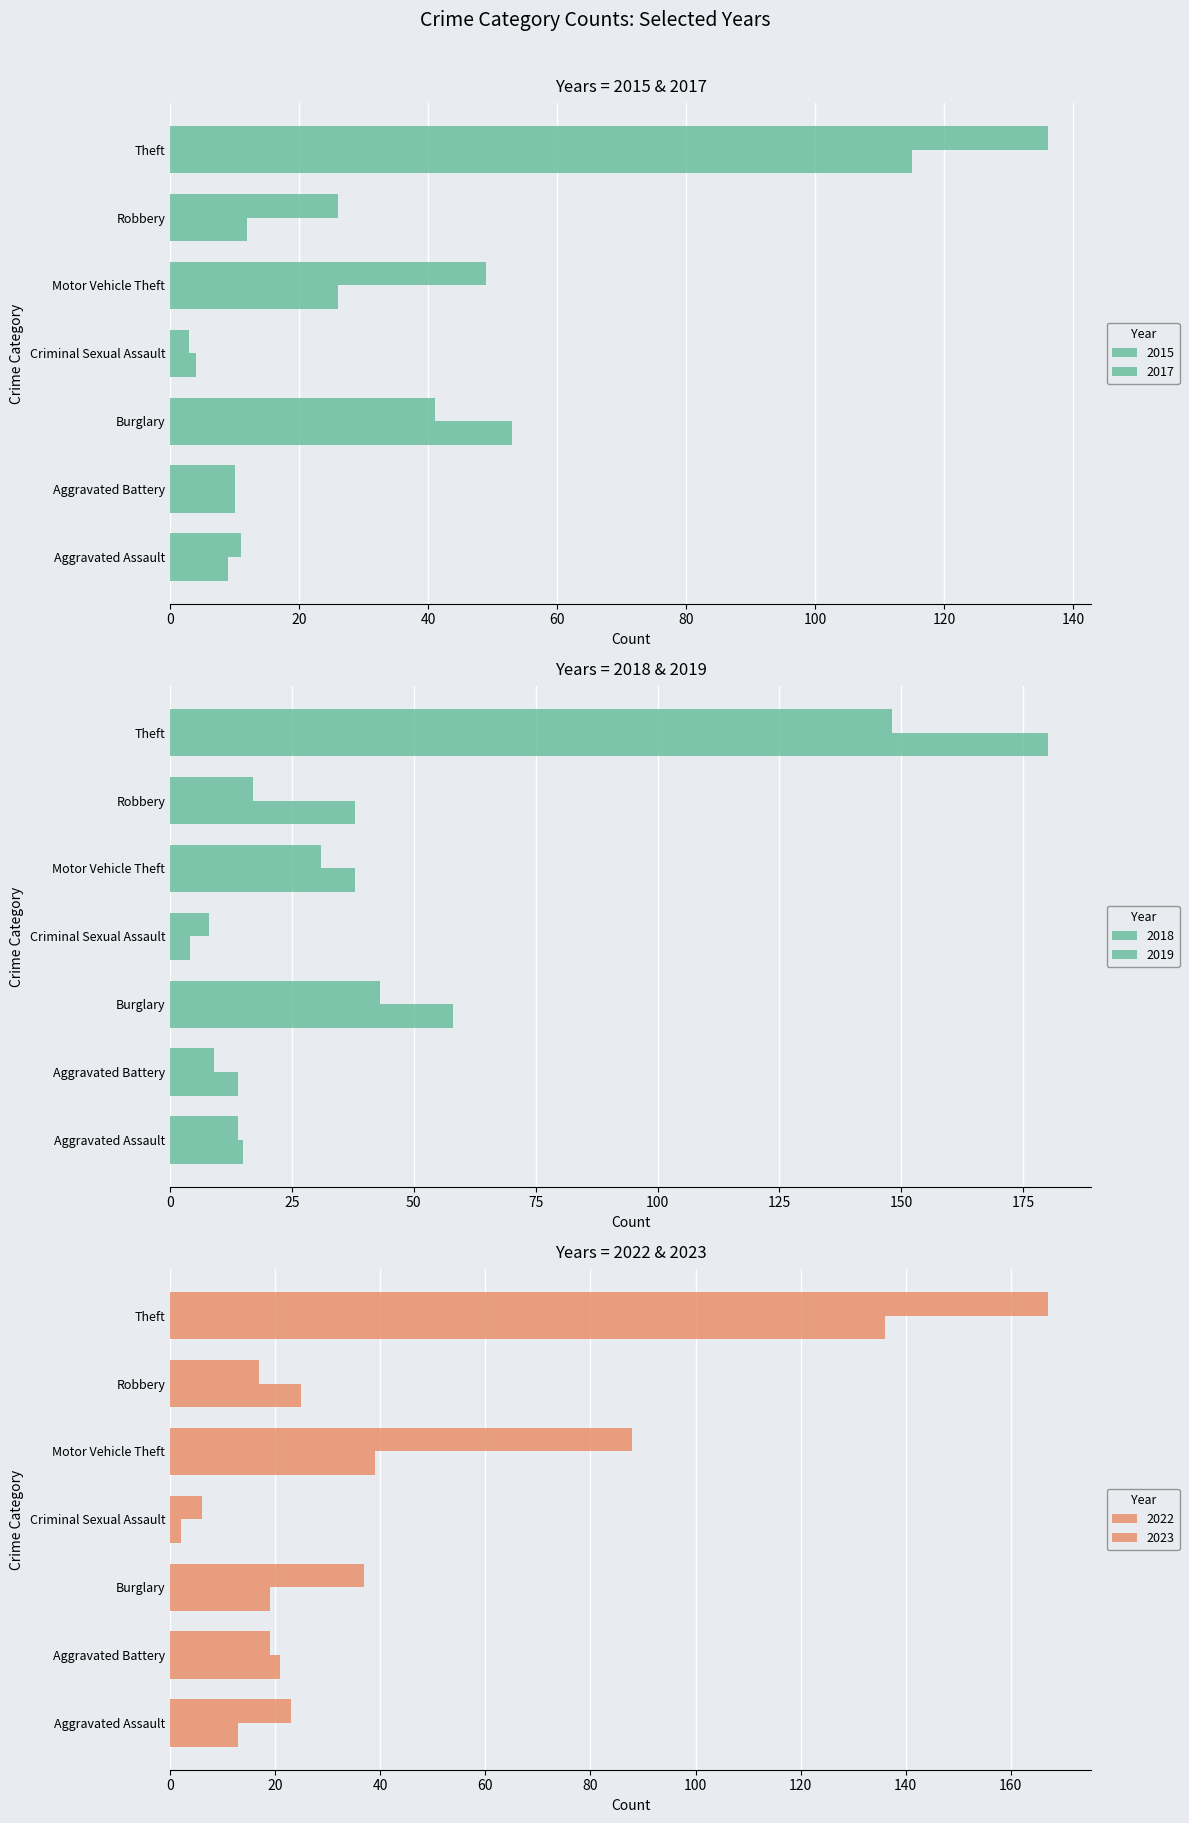

What is the minimum value shown in the chart?

2